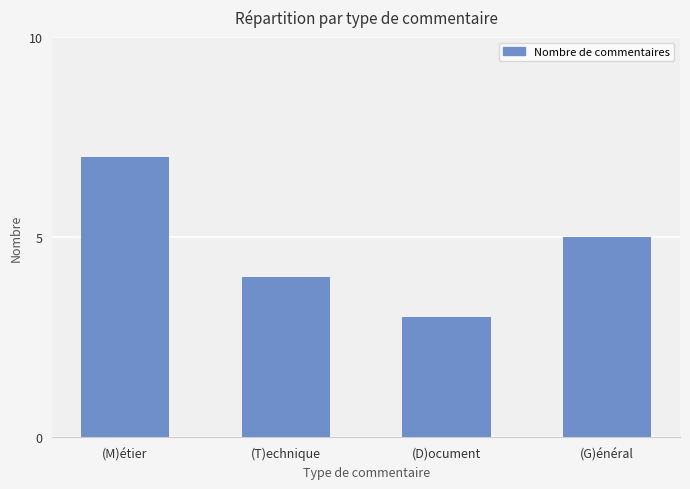

Rank the categories by value from highest to lowest.

(M)étier, (G)énéral, (T)echnique, (D)ocument